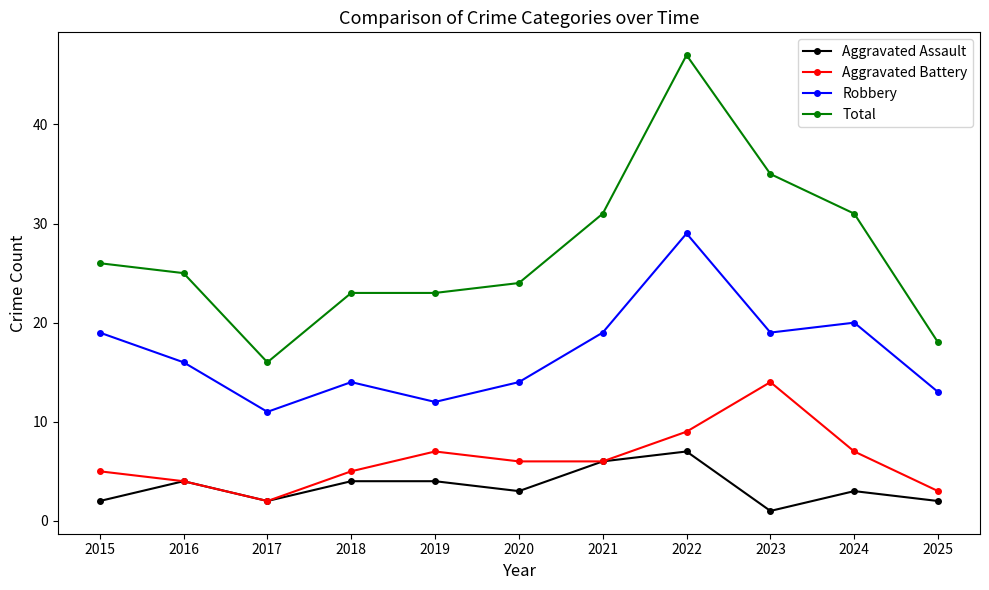

What is the value of the Total point at the 9th from the left?

35